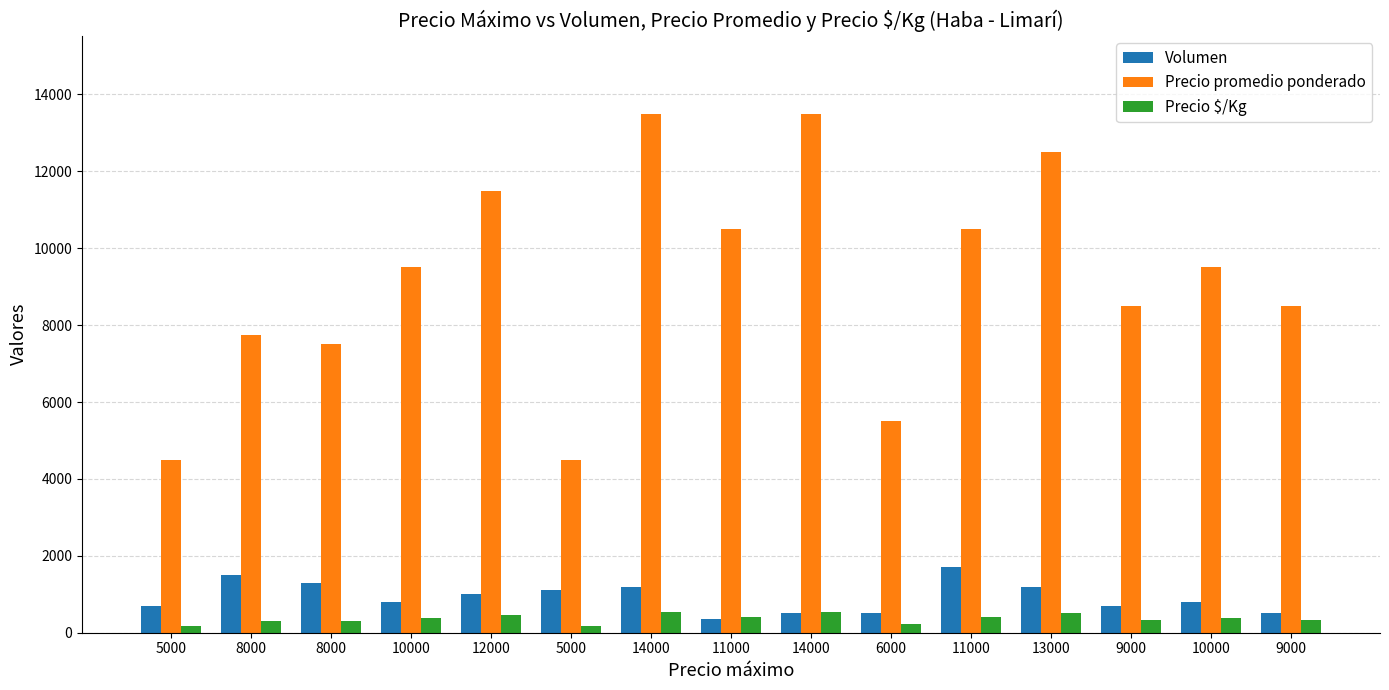

What are all the series names shown in the legend?

Volumen, Precio promedio ponderado, Precio $/Kg